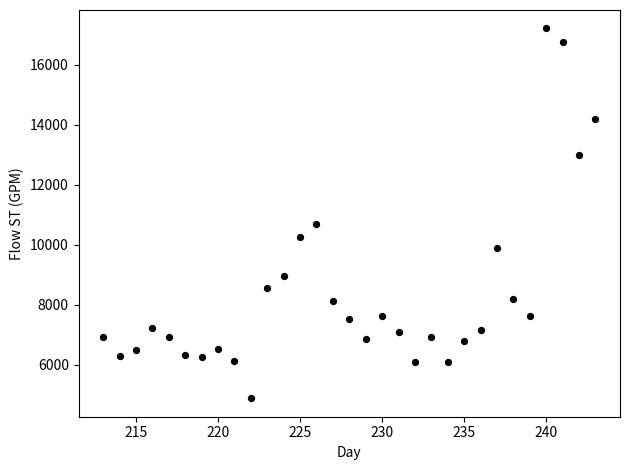

What Y value in the scatter plot is closest to 11049?

10699.8